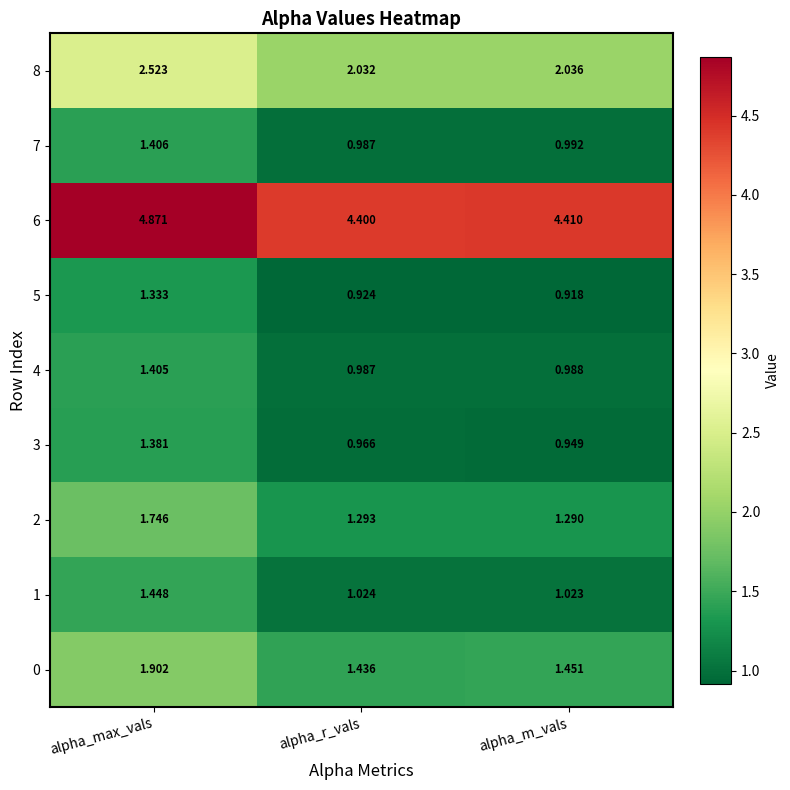

Where is 6 nearest to the value 4?

alpha_r_vals